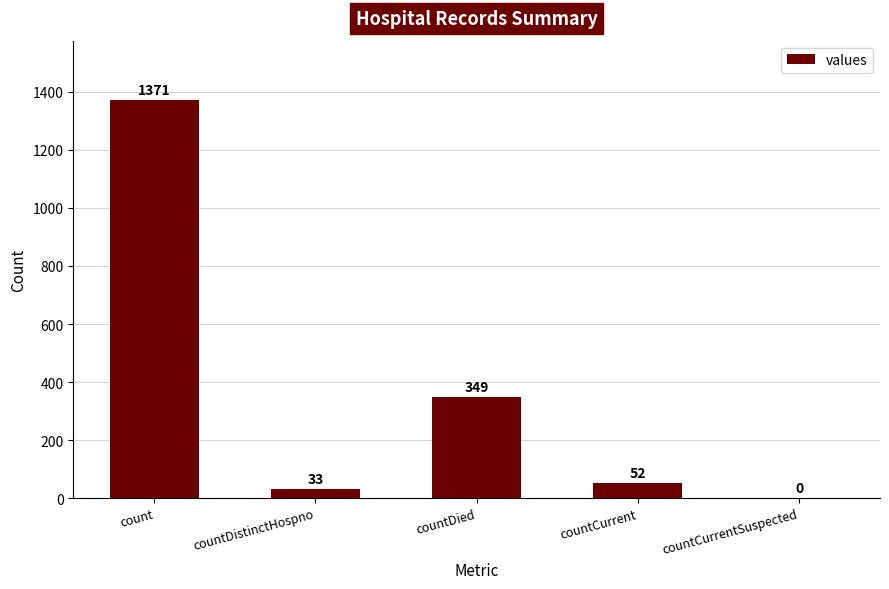

How many values are above zero?

4